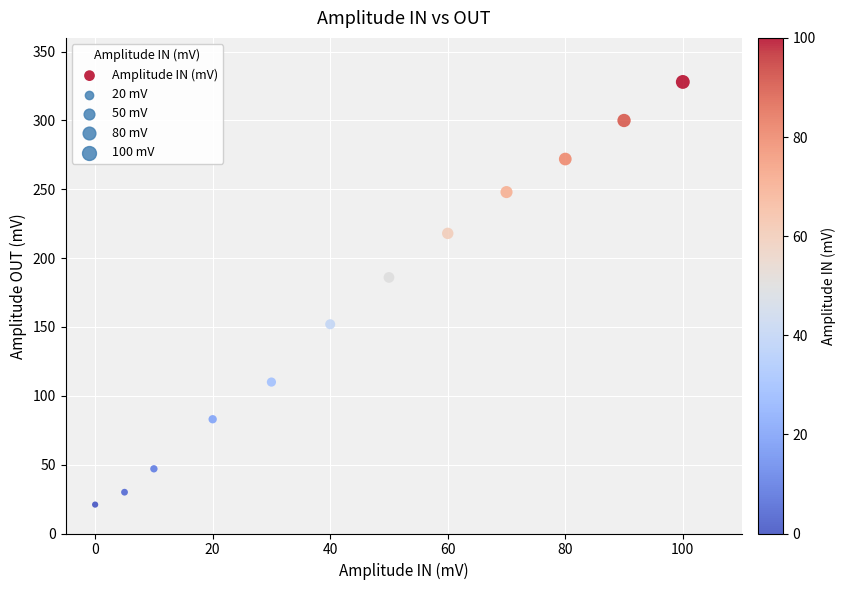

What is the average X value?

46